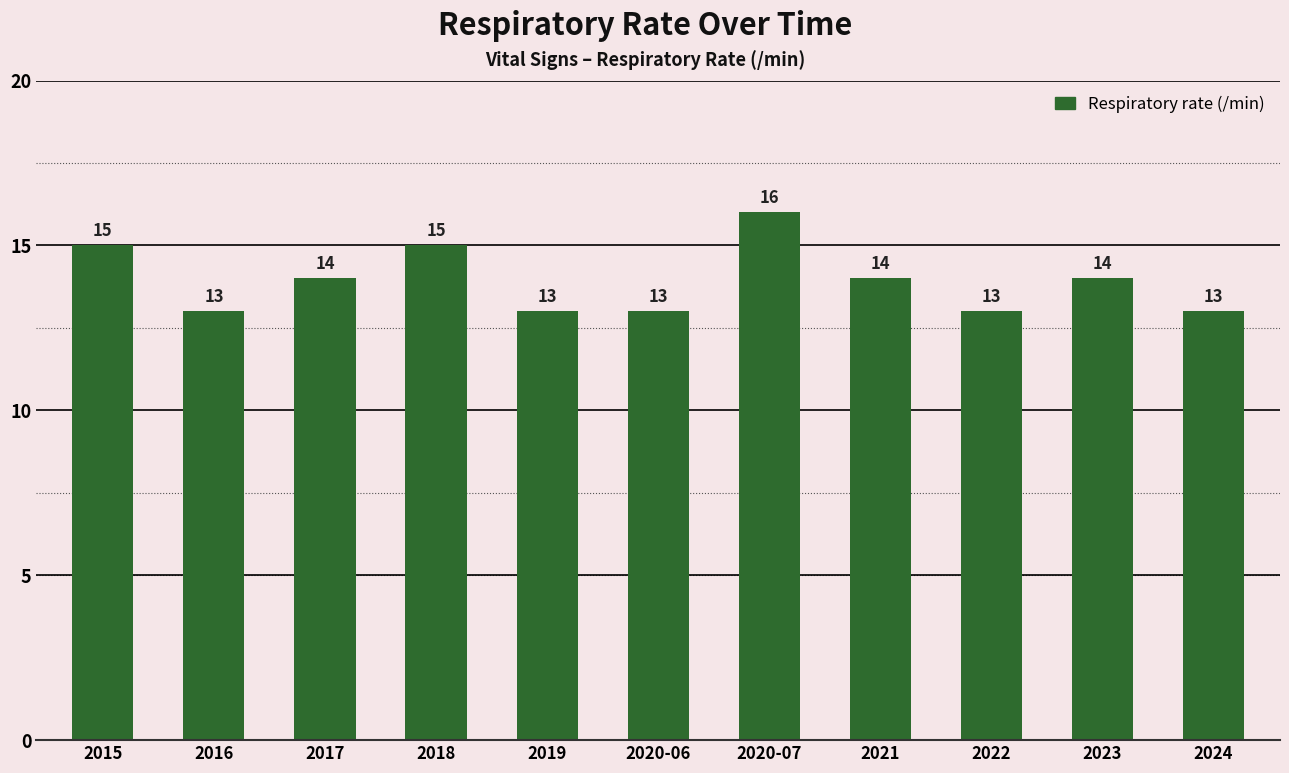

Count the number of data series in this chart.

1